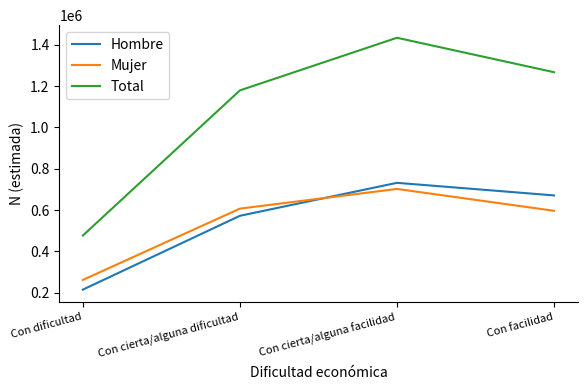

Which series changed the most between Con cierta/alguna dificultad and Con facilidad?

Hombre